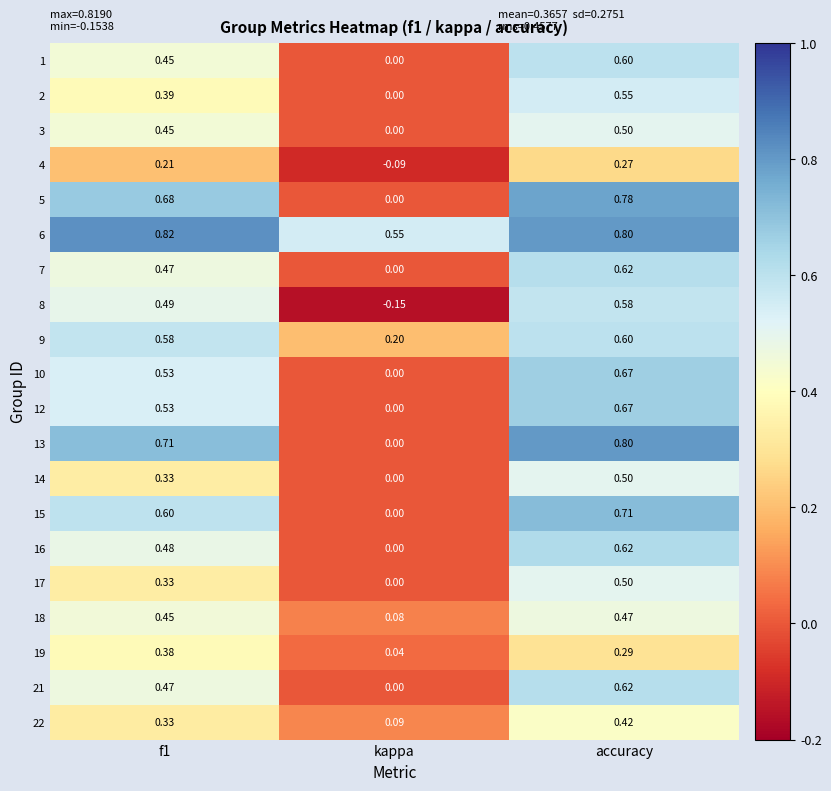

At which category does the chart reach its minimum across all series?

kappa